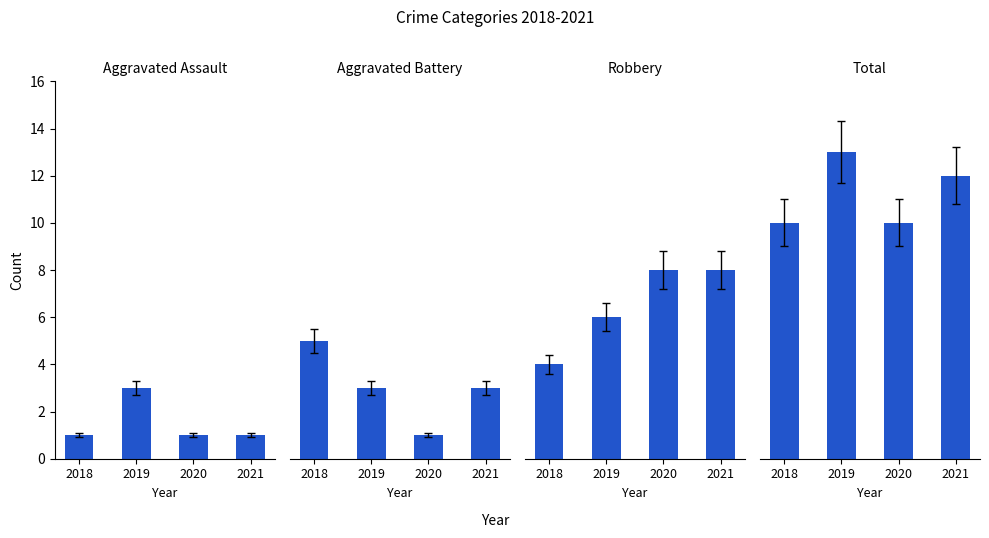

How many values in the Aggravated Battery series exceed 3?

1